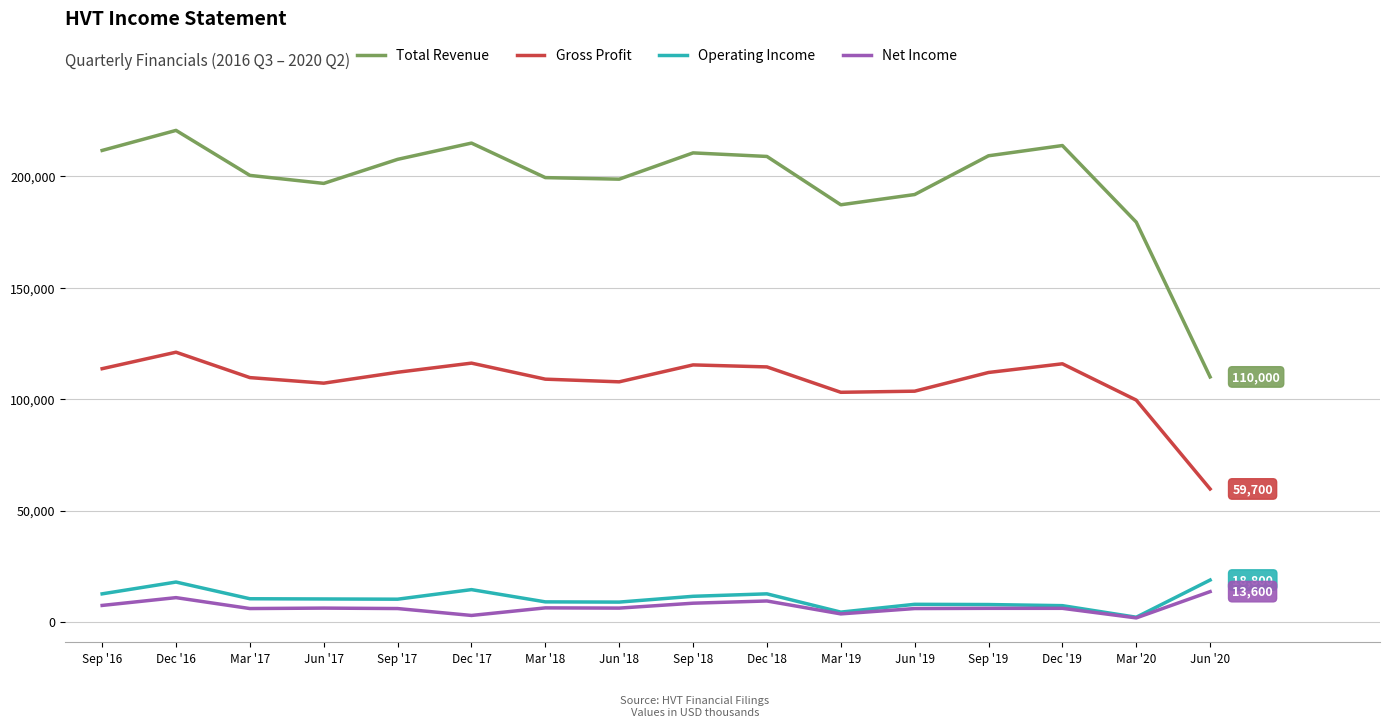

What is the greatest value displayed?

220700